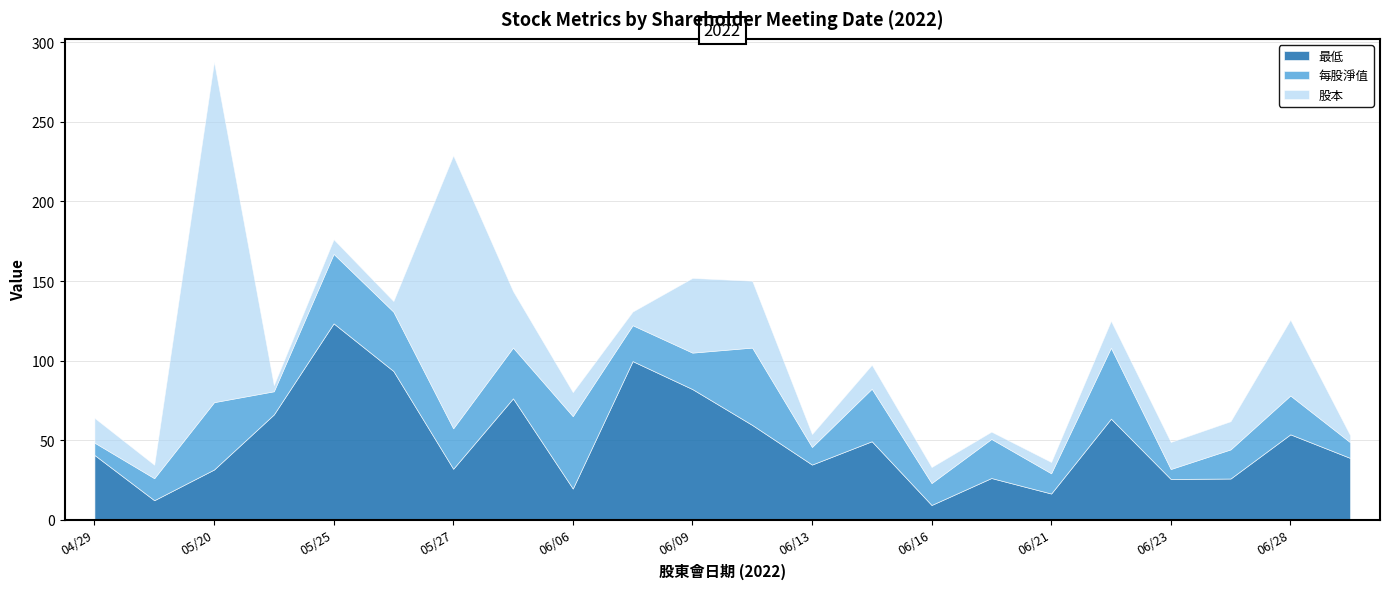

At which category does 股本 reach its first local valley?

2022/05/13